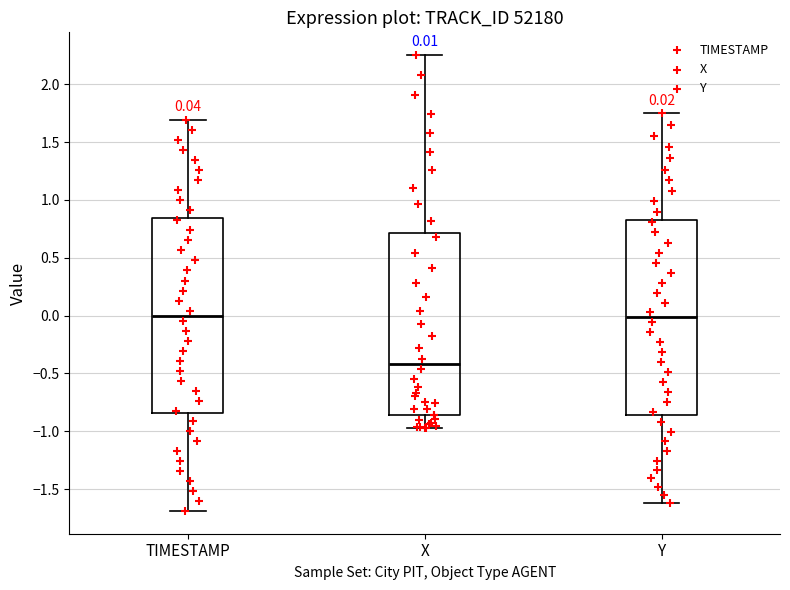

Which box has the lowest median line?

X